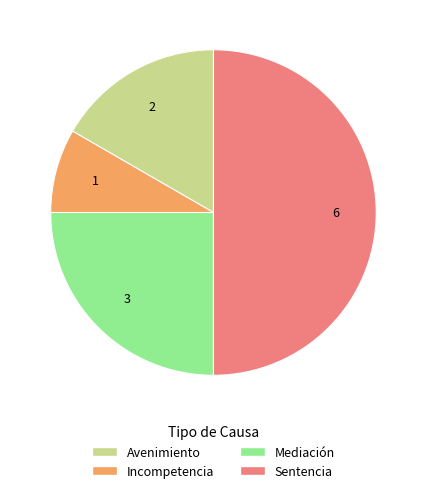

Does Avenimiento represent more than half of the total?

No